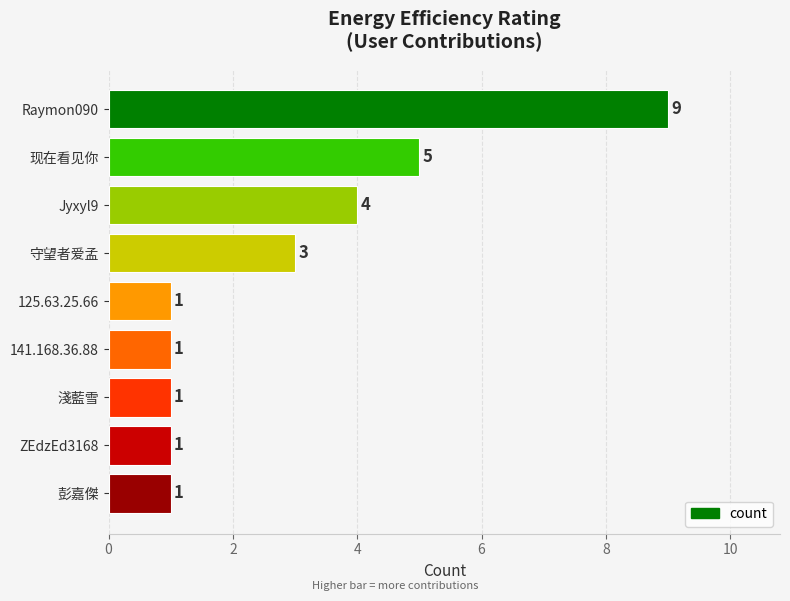

Reading top to bottom, transcribe all the data shown in this chart.

Raymon090=9	现在看见你=5	Jyxyl9=4	守望者爱孟=3	125.63.25.66=1	141.168.36.88=1	淺藍雪=1	ZEdzEd3168=1	彭嘉傑=1